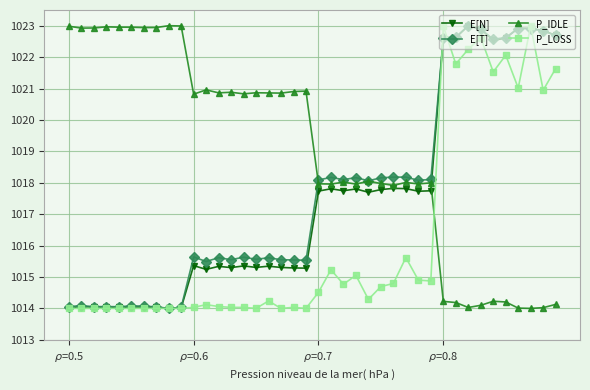

What is the value of the P_IDLE point at the 5th from the left?

1023.0